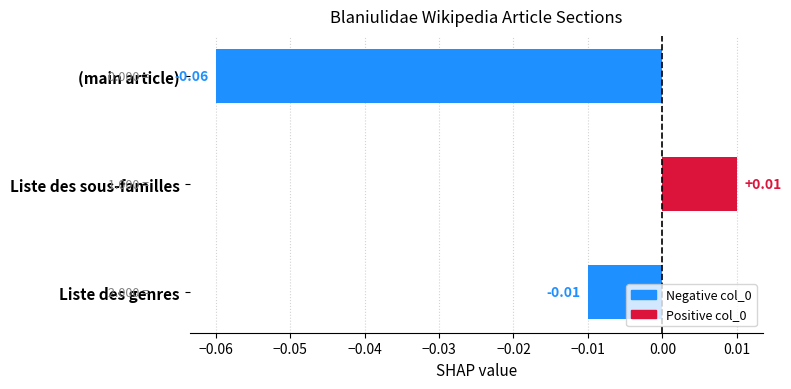

Which category has the lowest value across all series?

(main article)